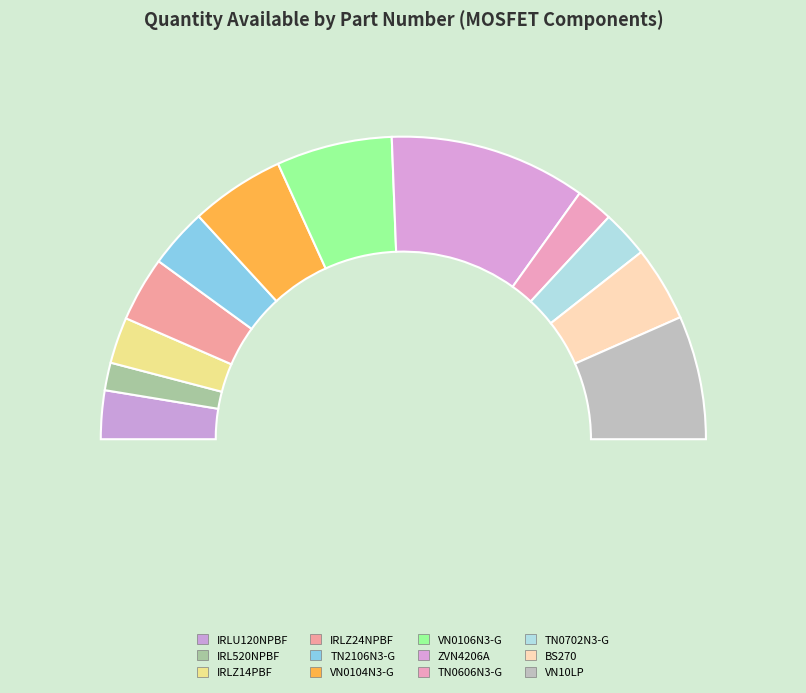

Is IRLZ14PBF the majority of the pie?

No